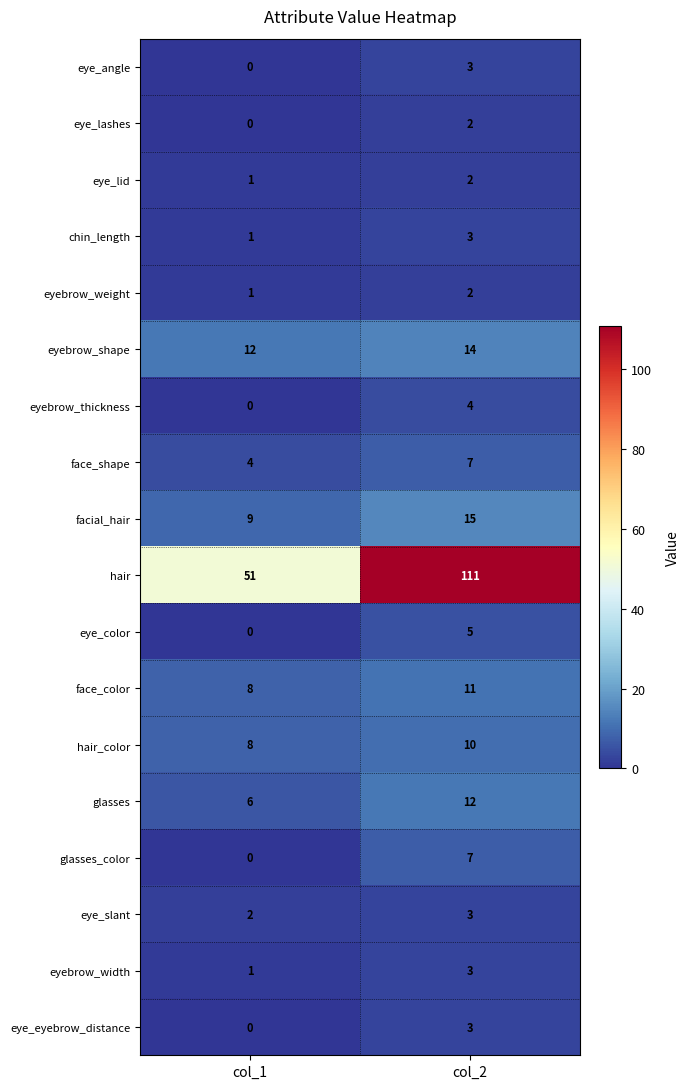

List the labels in order of eye_lashes value, smallest first.

col_1, col_2